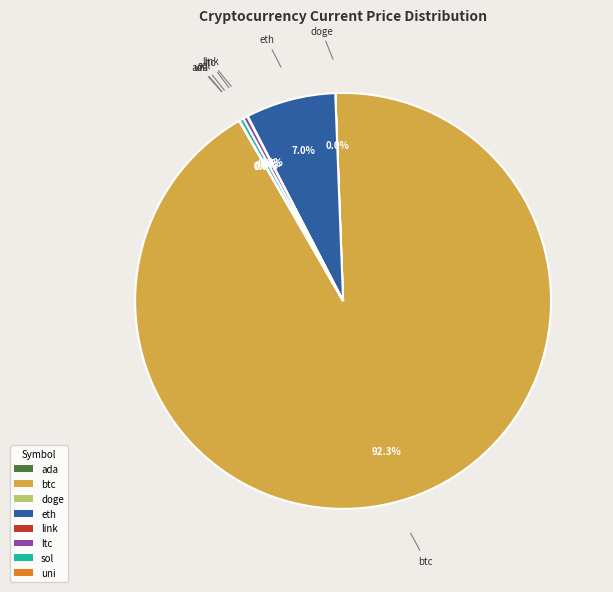

To the nearest percent, what is the difference between the largest and smallest slice percentages?

92%